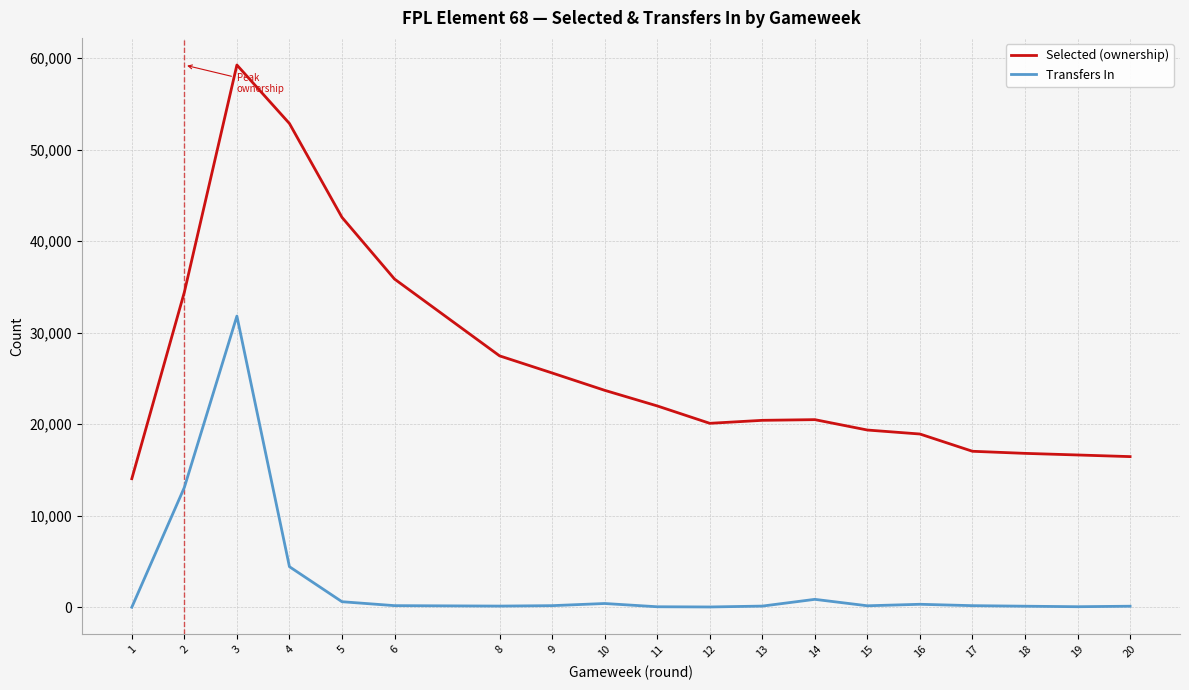

Which series has the largest range (max minus min)?

Selected (ownership)